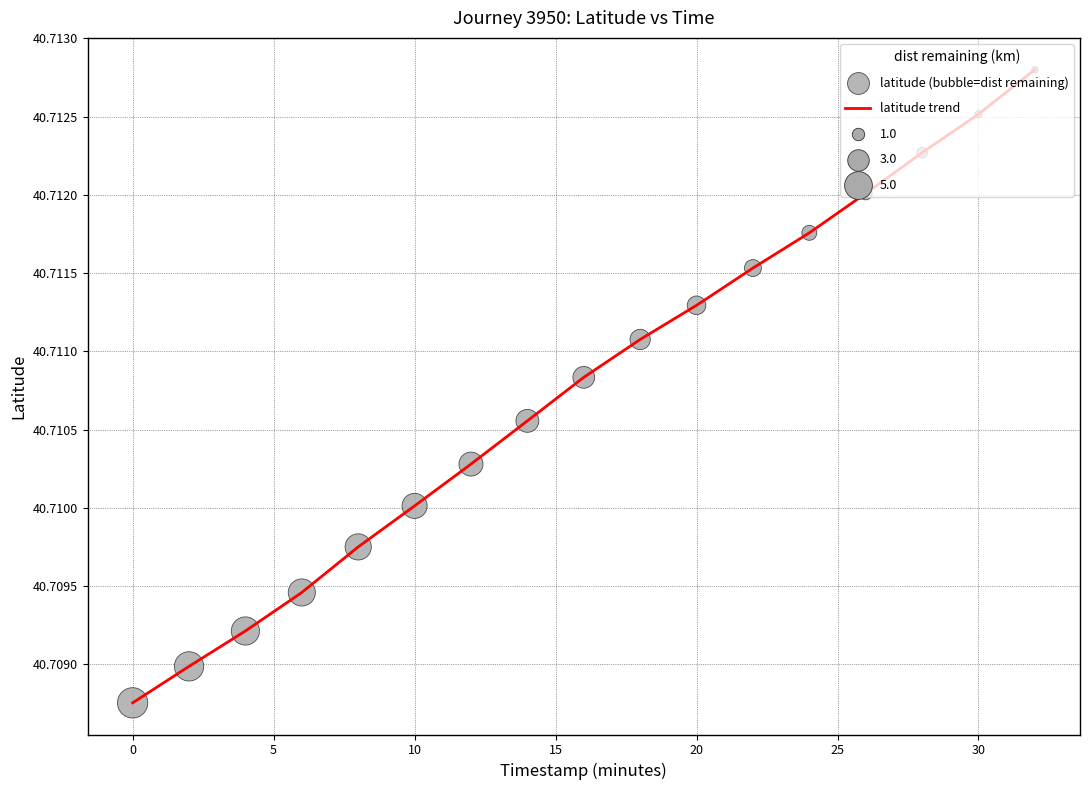

How many lines are shown in the chart?

1